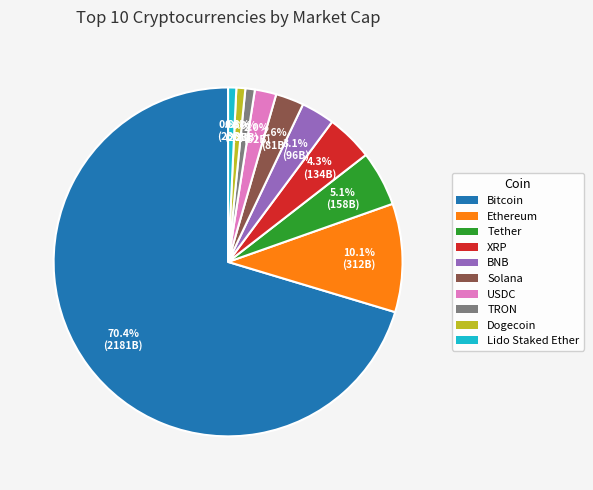

True or false: TRON accounts for 1% of the total.

True